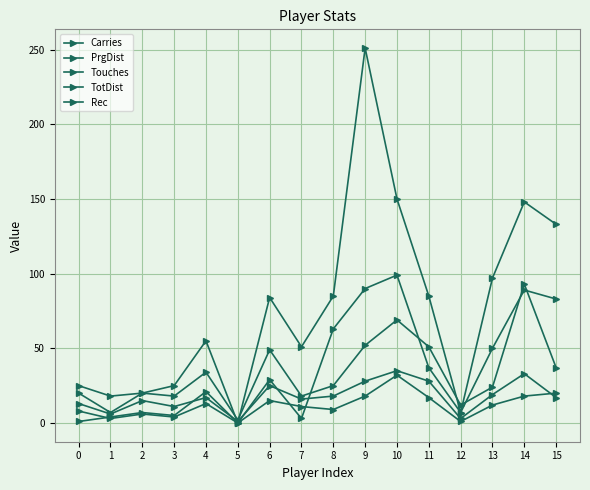

What is the total value across all series at 15?

290